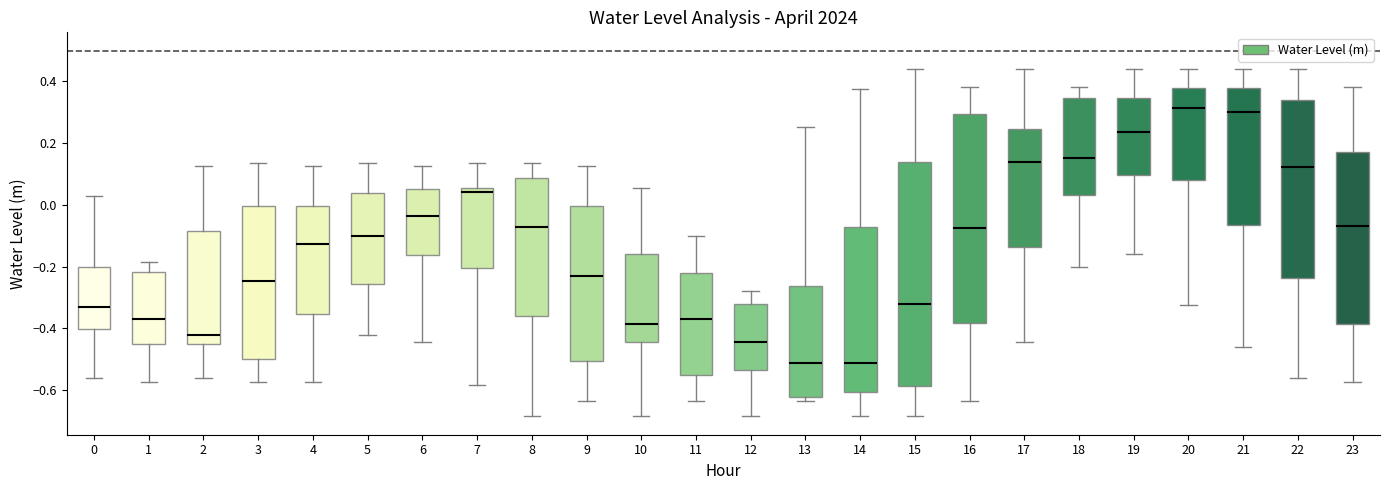

Comparing the boxes themselves (not the whiskers), which one is the tallest?

15